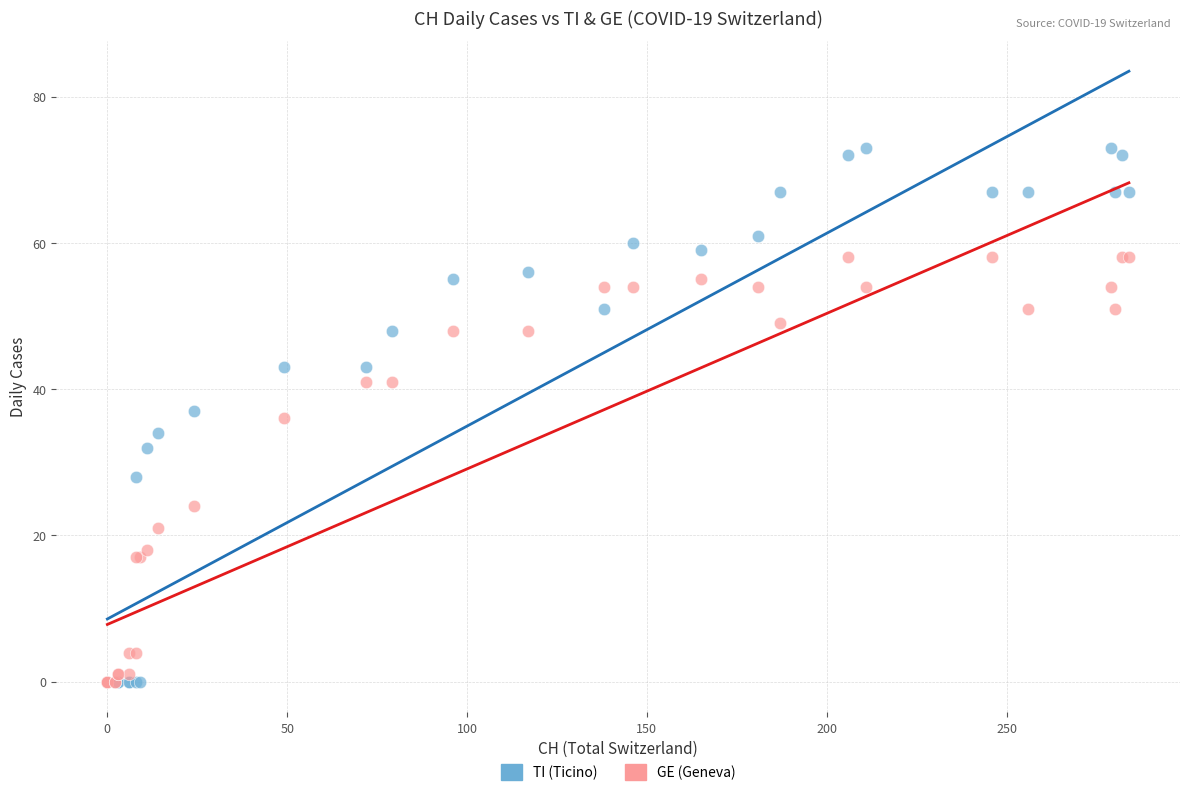

Which series has the largest Y range (max minus min)?

TI (Ticino)